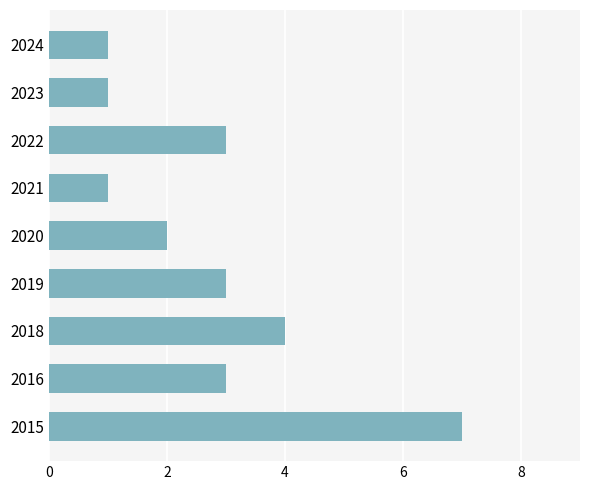

What is the difference between the second highest and second lowest values?

3